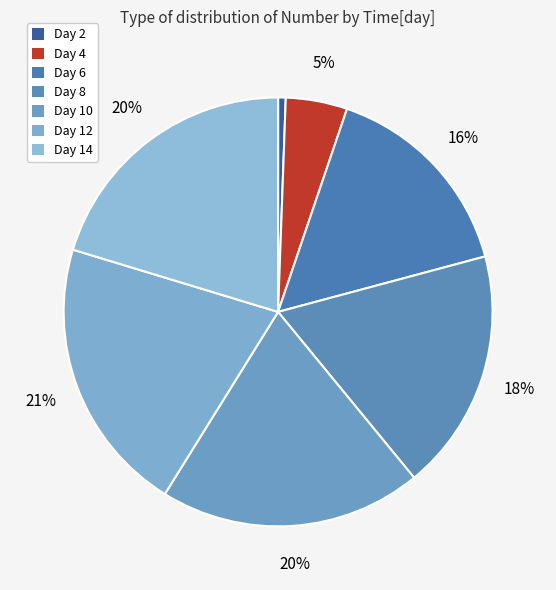

Count the number of slices in the pie.

7